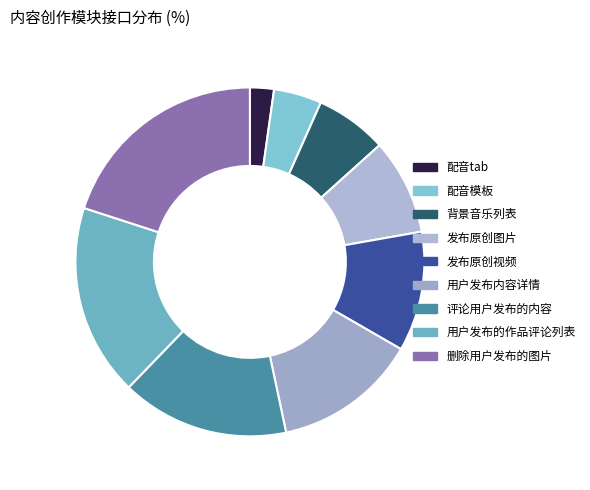

Which category has the biggest portion of the pie?

删除用户发布的图片